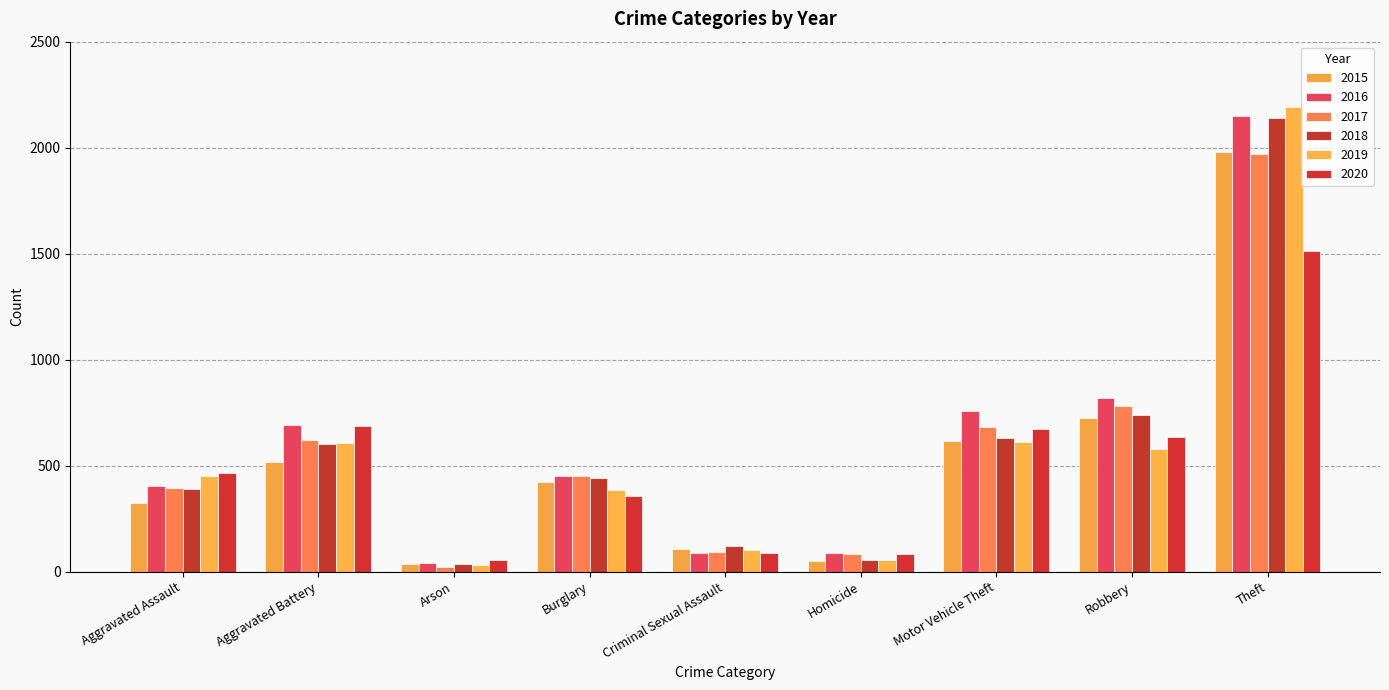

What value does the 2019 series have at Motor Vehicle Theft, to the nearest 50?

600